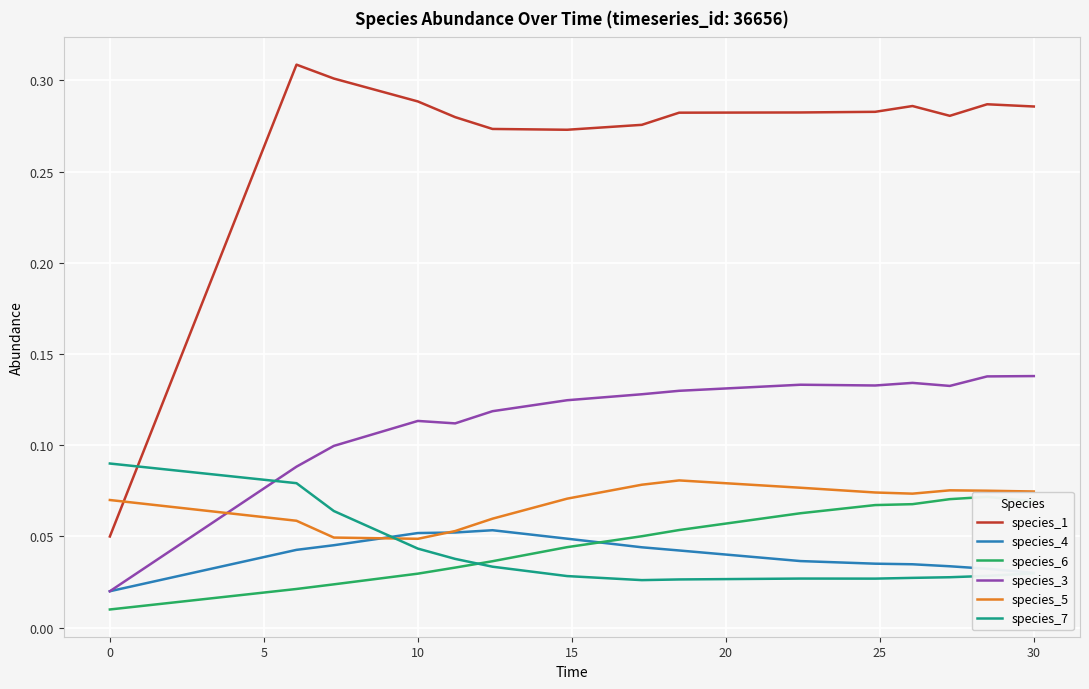

Does the chart display data point markers on the line(s)?

No